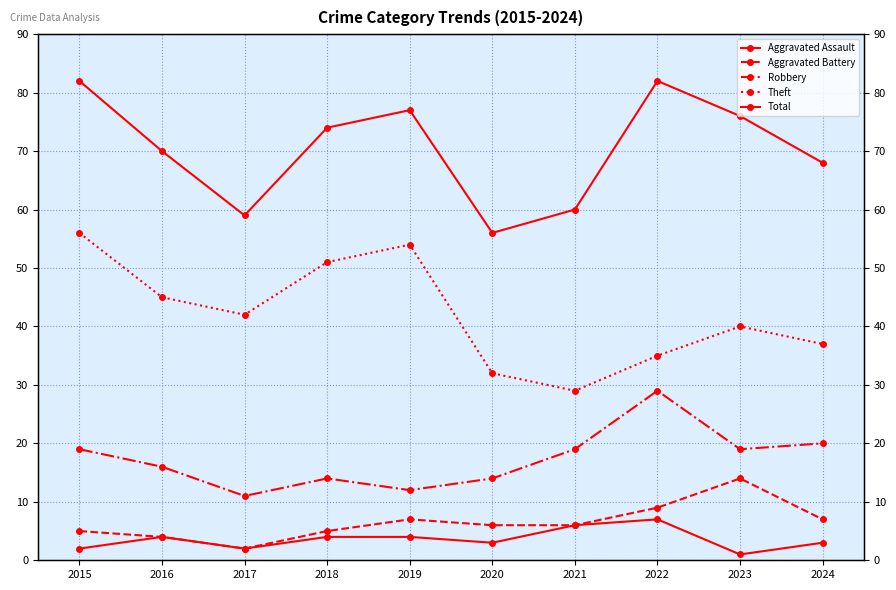

True or false: Theft and Aggravated Battery intersect in this chart.

False